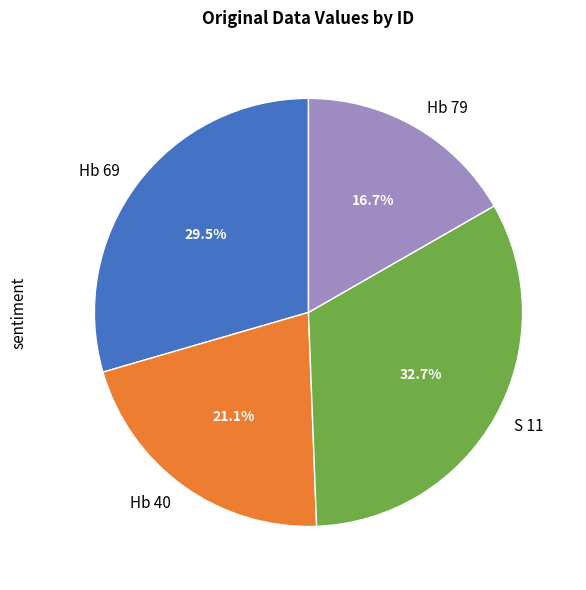

Combined, what portion of the pie is Hb 40 and Hb 69?

50.6%